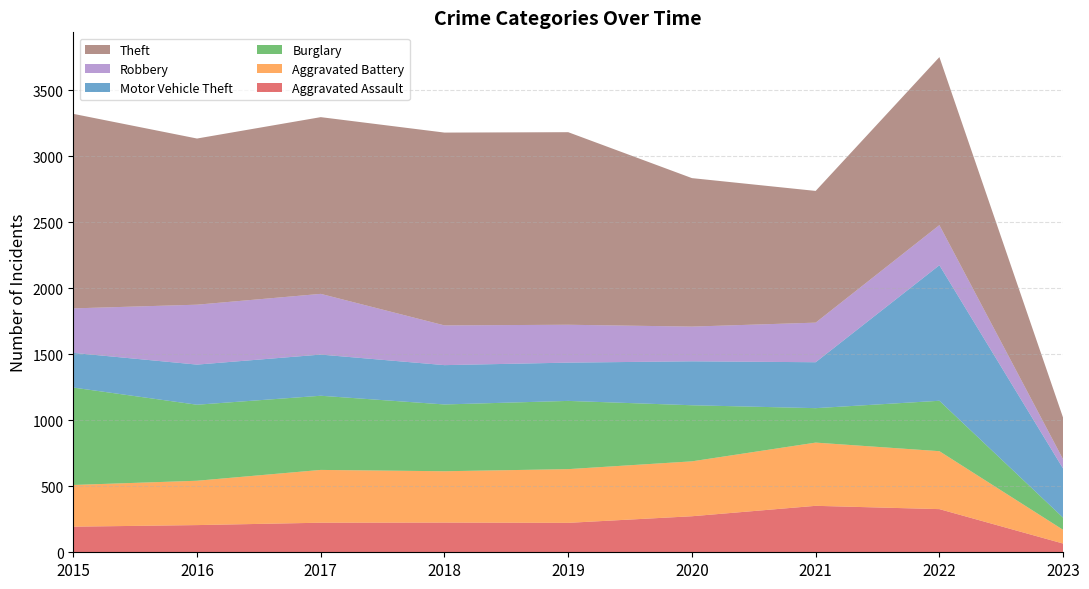

Reading left to right, list all the values displayed in this chart.

Aggravated Assault: 2015=194	2016=206	2017=224	2018=225	2019=223	2020=273	2021=352	2022=327	2023=66
Aggravated Battery: 2015=316	2016=336	2017=400	2018=389	2019=407	2020=416	2021=479	2022=439	2023=104
Burglary: 2015=738	2016=576	2017=562	2018=506	2019=517	2020=425	2021=261	2022=382	2023=92
Motor Vehicle Theft: 2015=263	2016=304	2017=312	2018=298	2019=290	2020=333	2021=348	2022=1027	2023=372
Robbery: 2015=337	2016=454	2017=460	2018=301	2019=287	2020=263	2021=300	2022=304	2023=70
Theft: 2015=1474	2016=1259	2017=1339	2018=1461	2019=1459	2020=1125	2021=998	2022=1273	2023=315